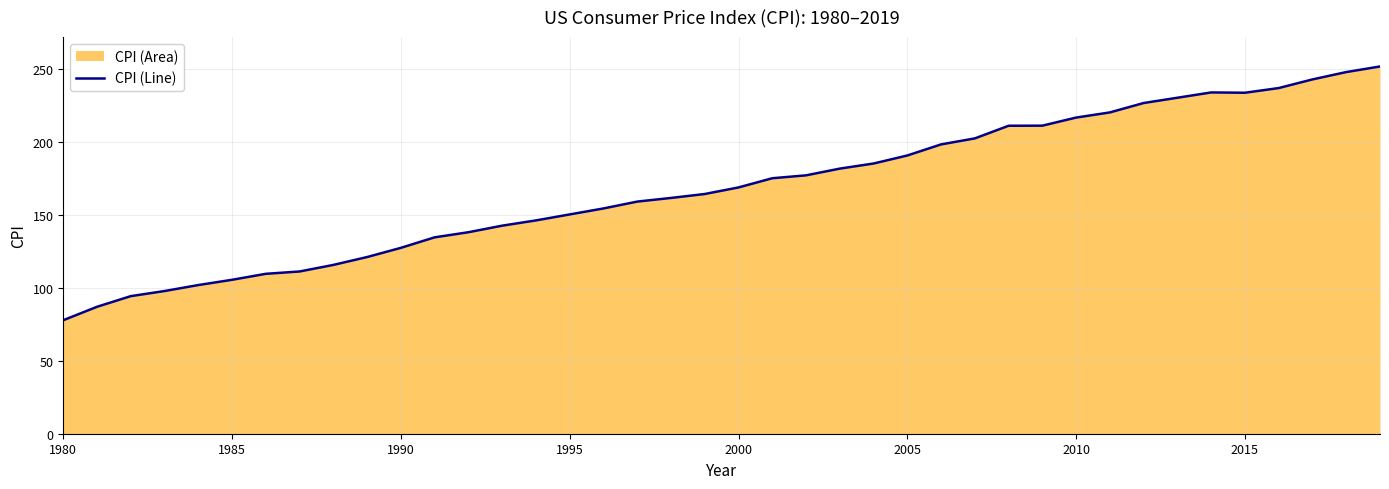

How many interior local valleys (lower than both neighbors) does the data have?

1